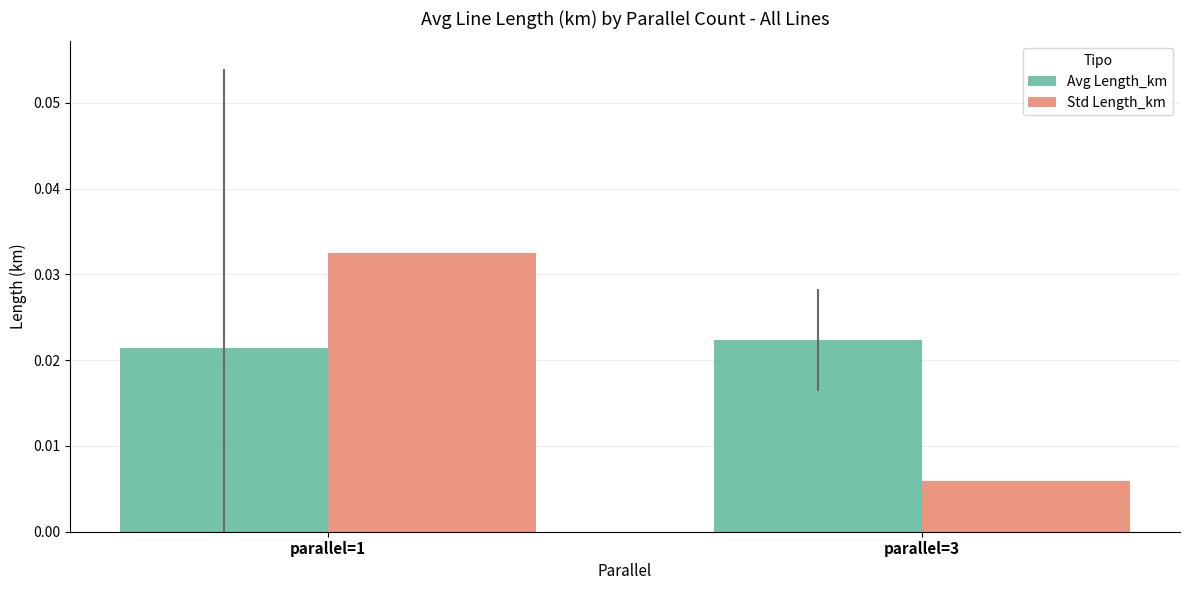

What are all the series names shown in the legend?

Avg Length_km, Std Length_km